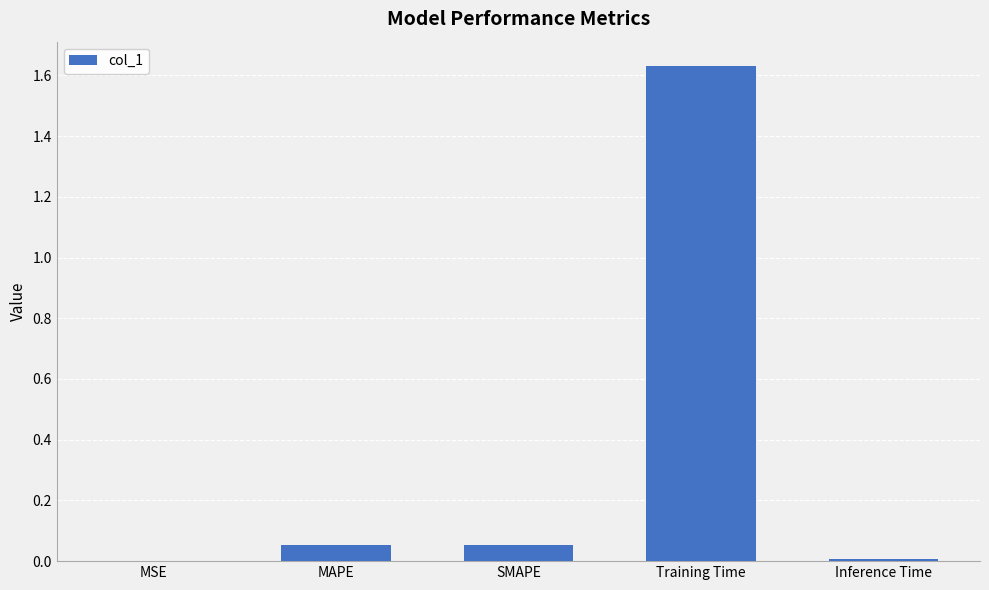

The chart shows a value of 2.9 at Training Time. True or false?

False